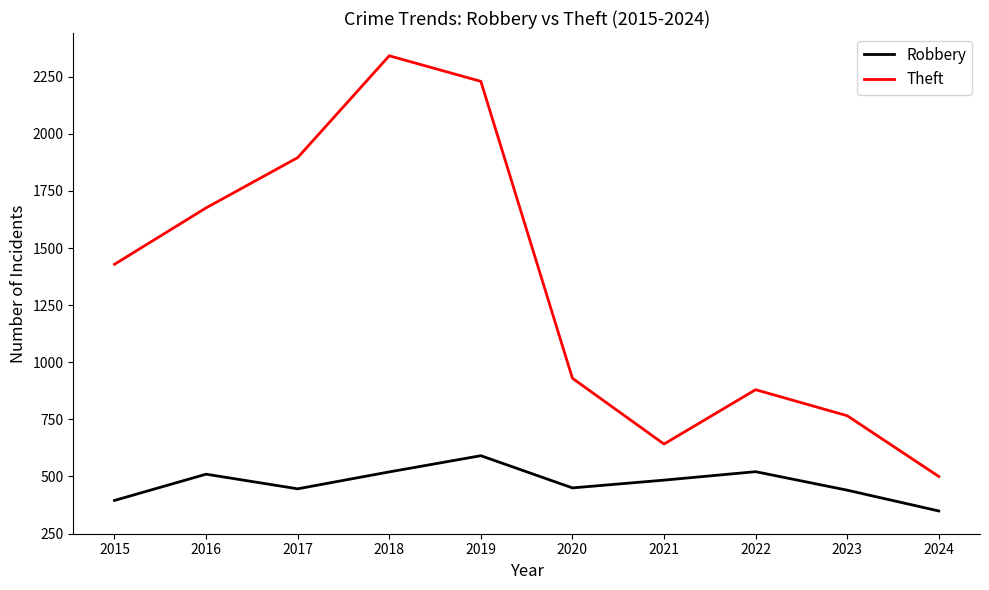

The value of Robbery at 2022 is 359. True or false?

False